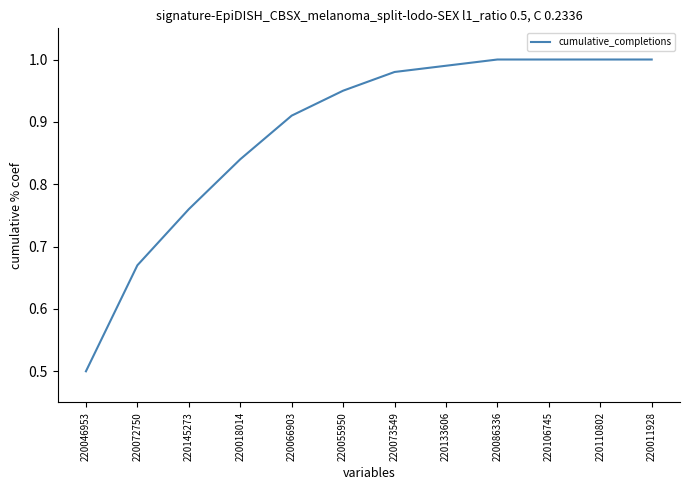

True or false: the data shows 1.0 at 220110802.

True